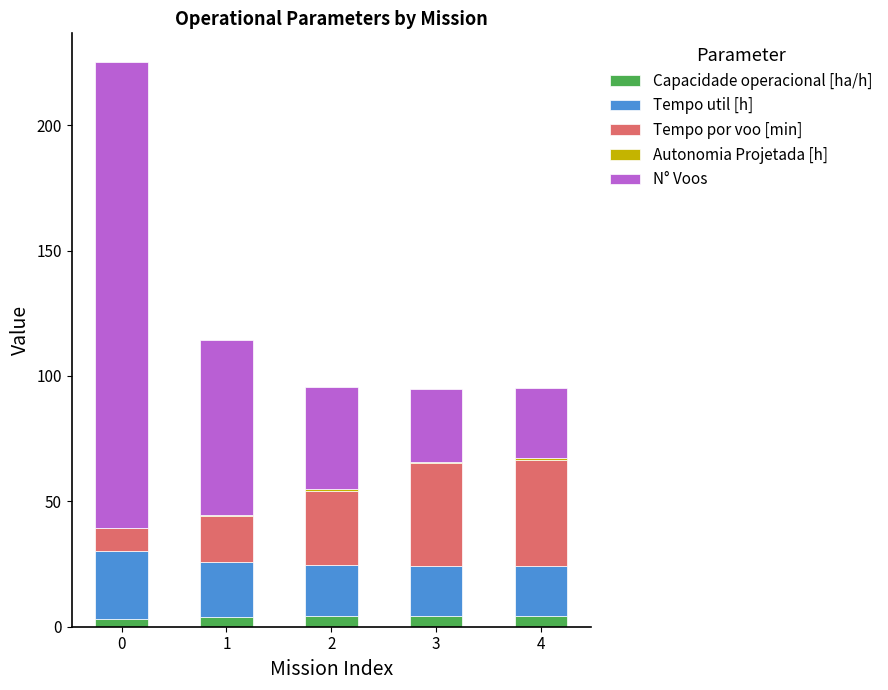

Does the chart contain stacked bars?

Yes